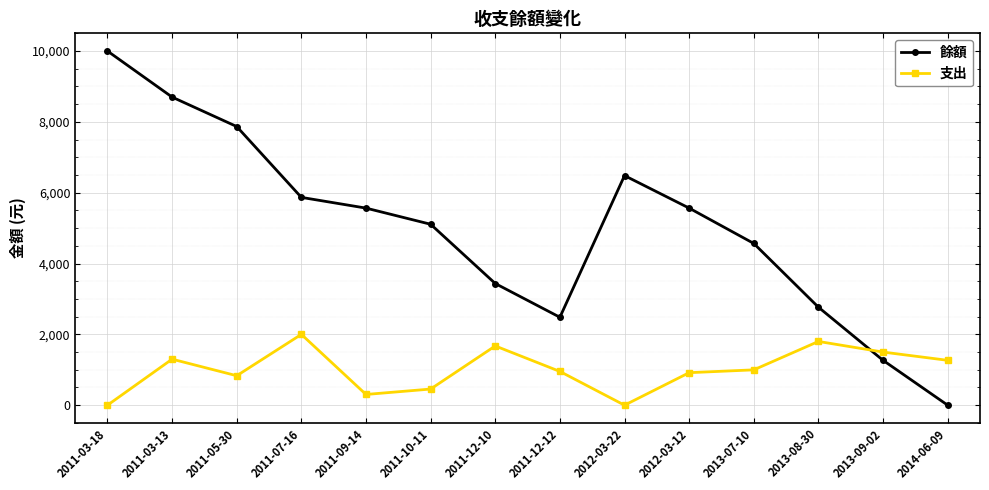

Where is the first local minimum for 餘額?

2011-12-12